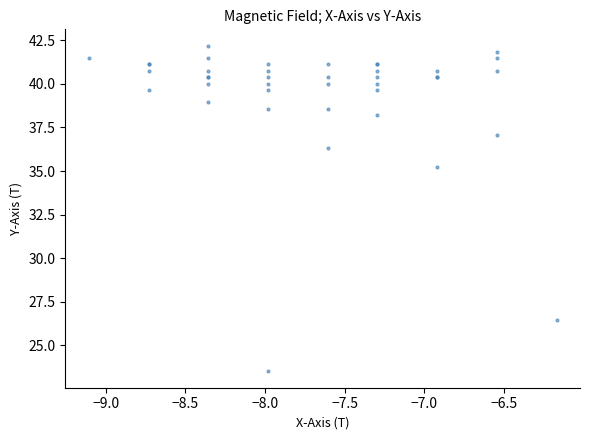

What Y value in the scatter plot is closest to 32?

35.3